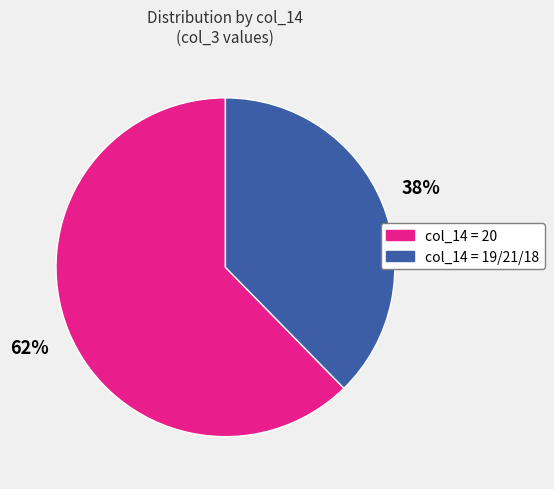

How many segments does this pie chart have?

2